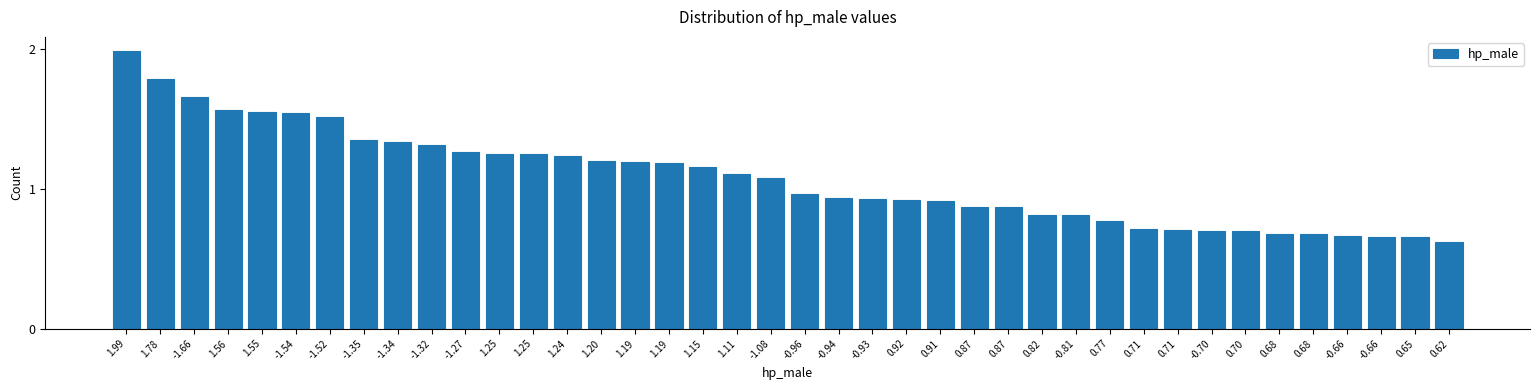

How many data points are above 1?

20